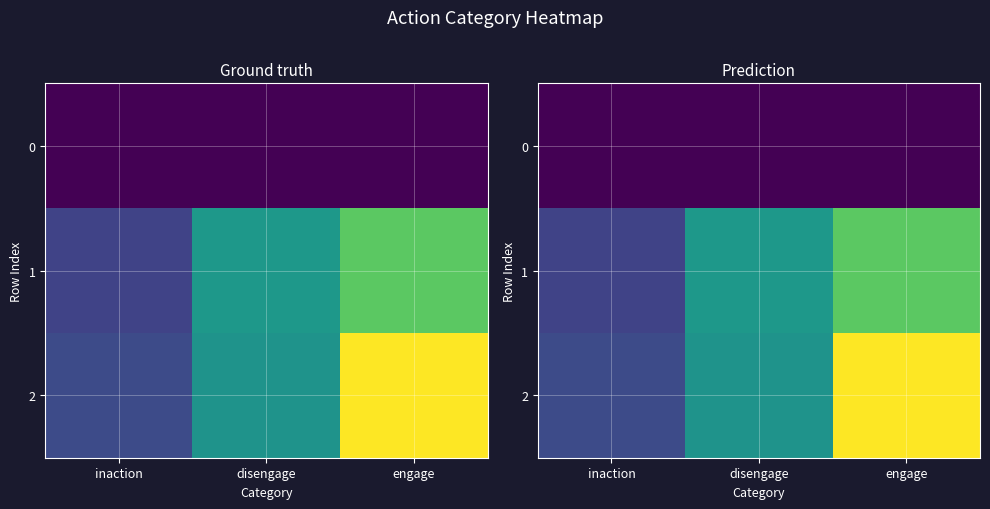

What is the total value across all series at disengage?

19474